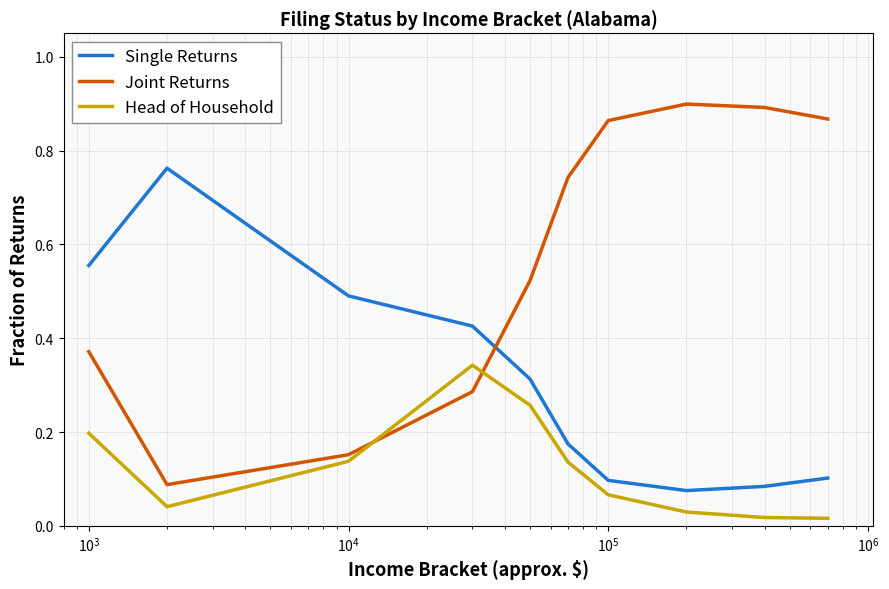

In Head of Household, how many points are higher than both neighbors (excluding endpoints)?

1